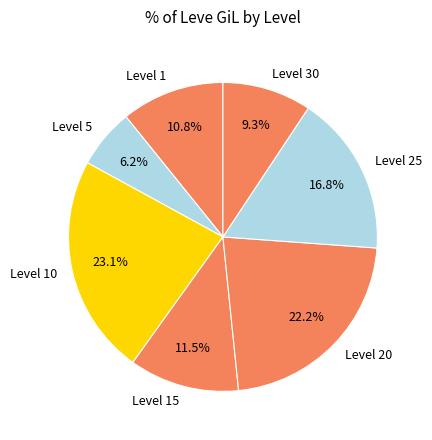

How much of the chart is everything except Level 5?

93.8%